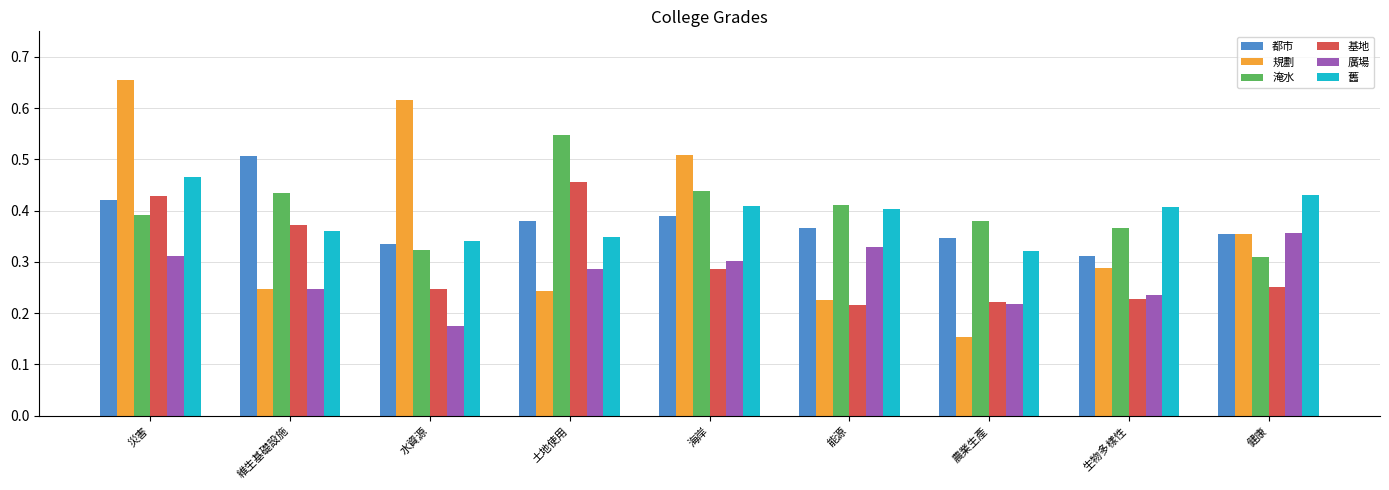

Is it true that 基地 equals 0.4 at 健康?

False